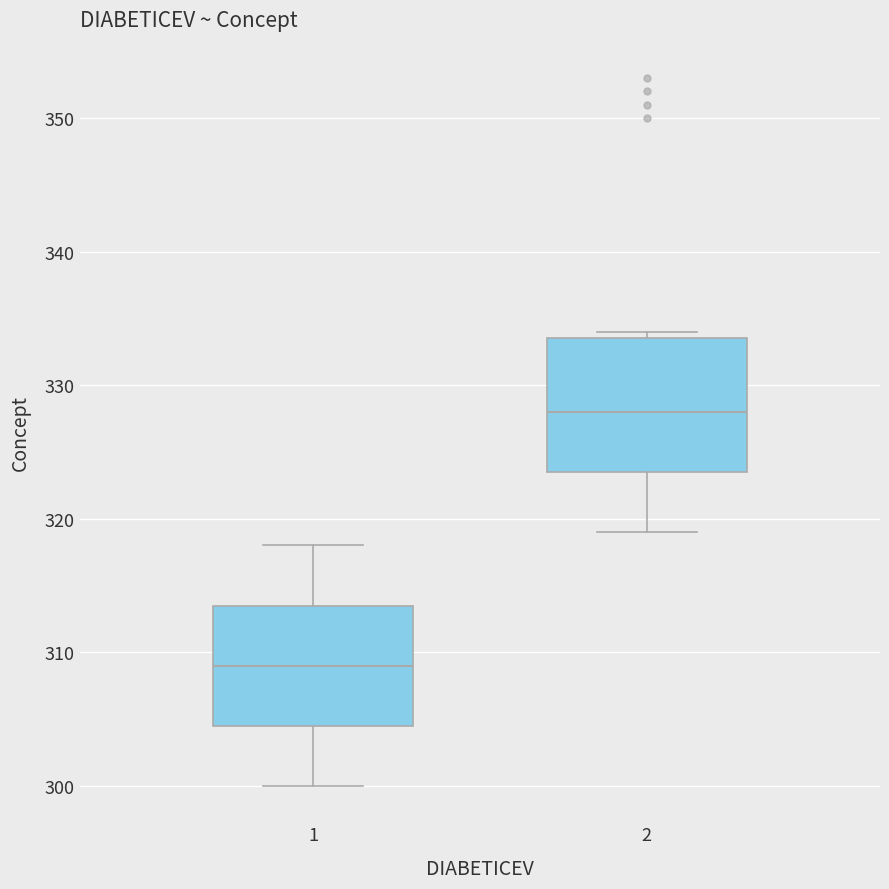

Reading left to right, transcribe this box plot: for each box, give where its median line is, the range the box spans, and where its two whiskers end, as read against the y-axis. The values are not printed on the chart, so give them approximately, as read against the axis.

1: median 309, box 305 to 314, whiskers 300 to 318
2: median 328, box 324 to 334, whiskers 319 to 334 (just above the box's upper edge)